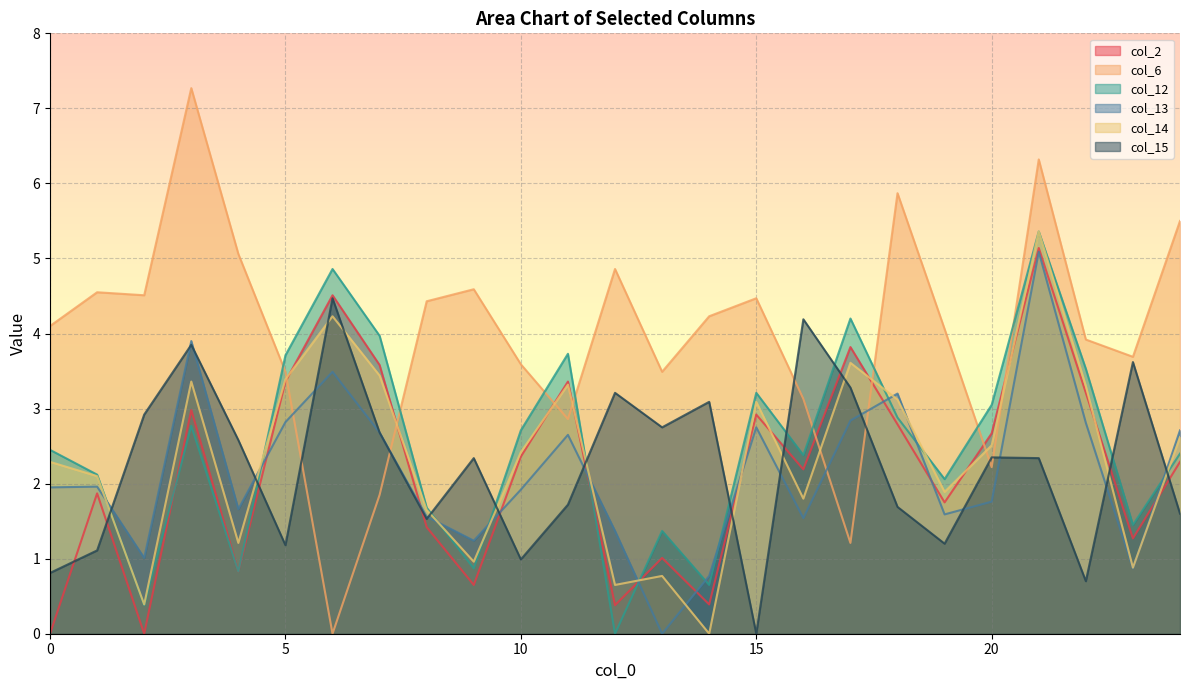

Rank the series by their maximum value, from highest to lowest.

col_6, col_12, col_14, col_2, col_13, col_15